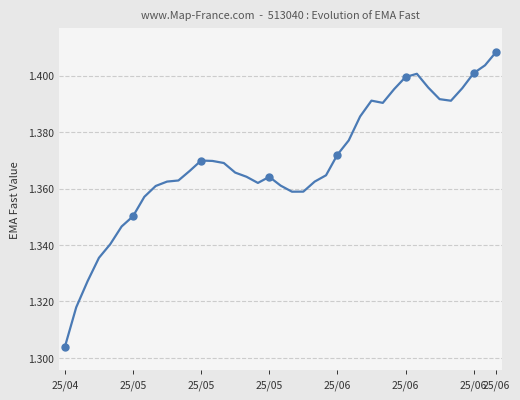

What is the average value?

1.4